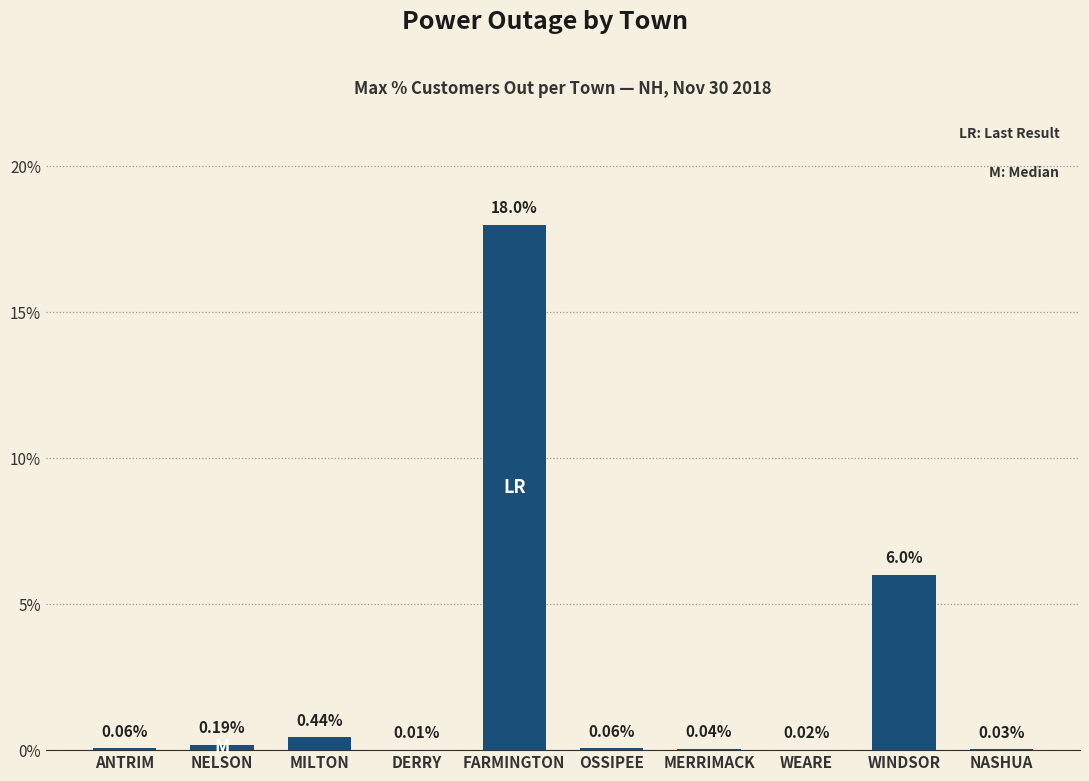

What is the sum of all values?

24.9